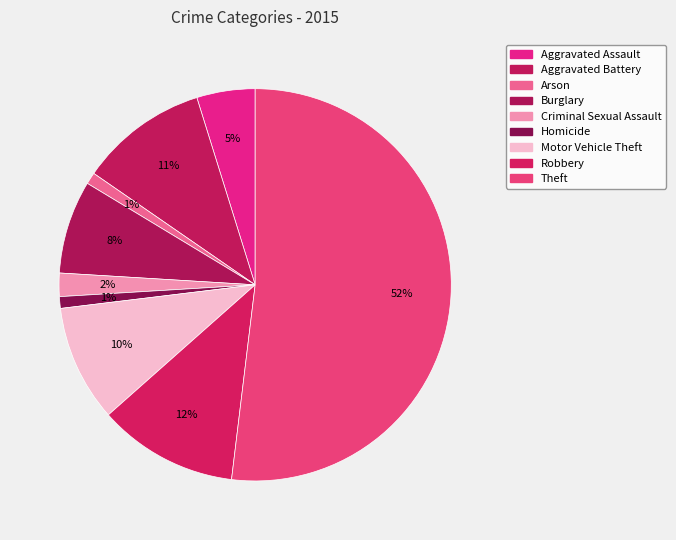

How many slices are in this pie chart?

9